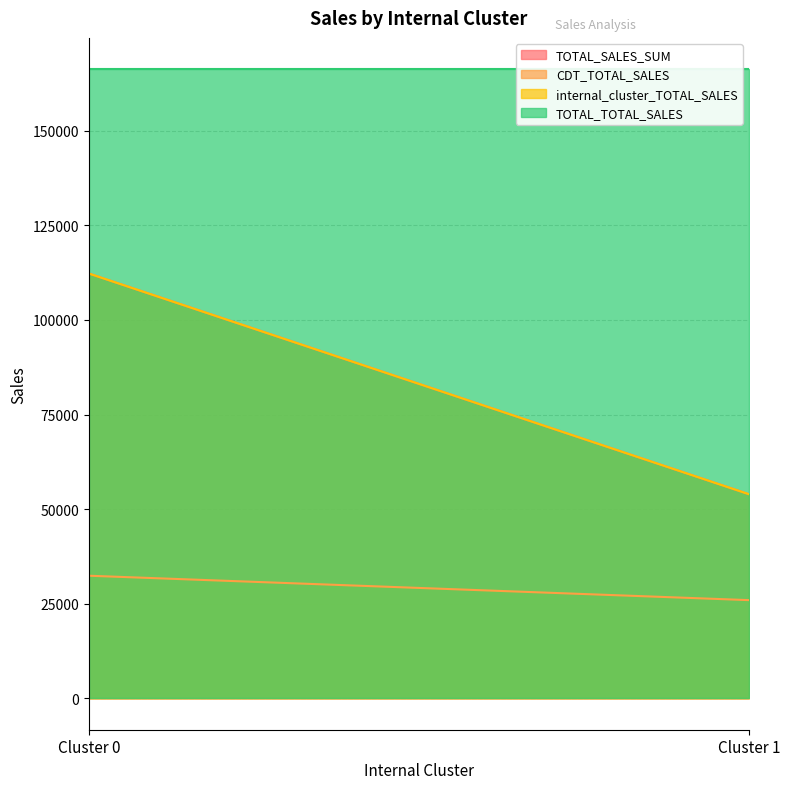

What is the average value of the internal_cluster_TOTAL_SALES series?

83112.7